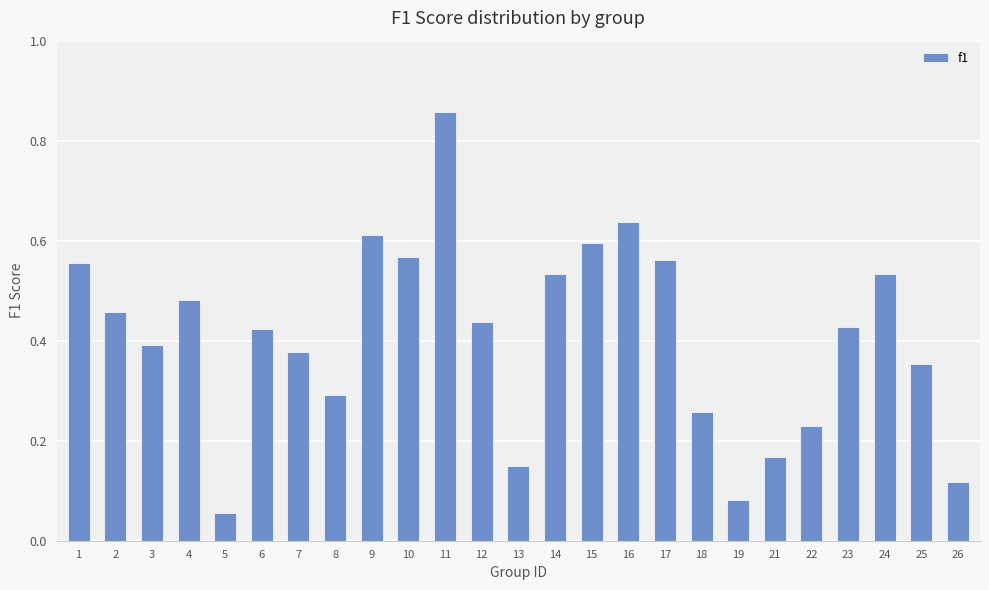

True or false: the data shows 0.1 at 12.

False